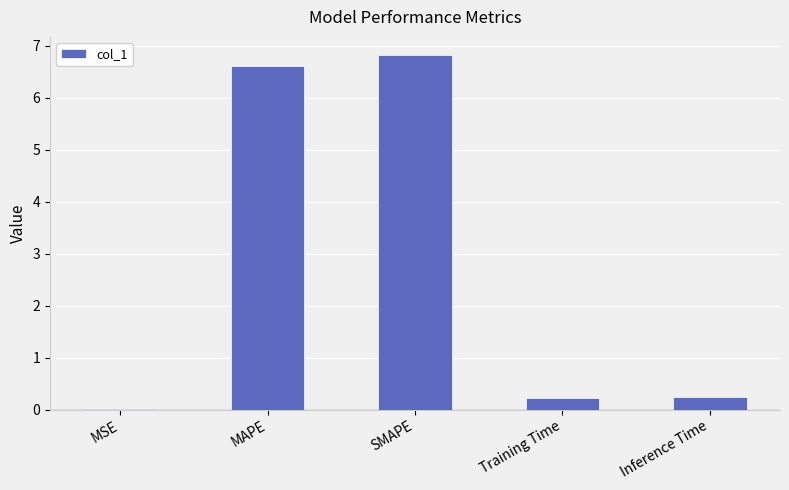

How many series are shown in this chart?

1